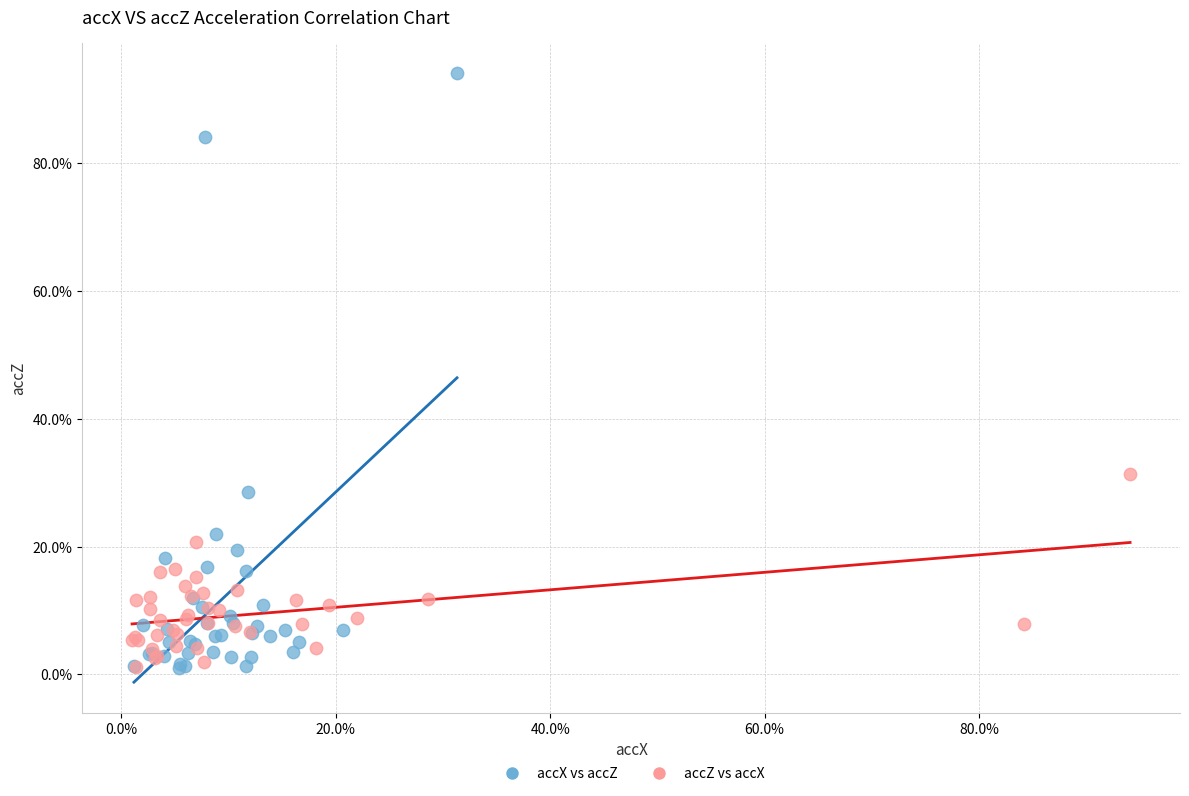

What are all the series names shown in the legend?

accX vs accZ, accZ vs accX